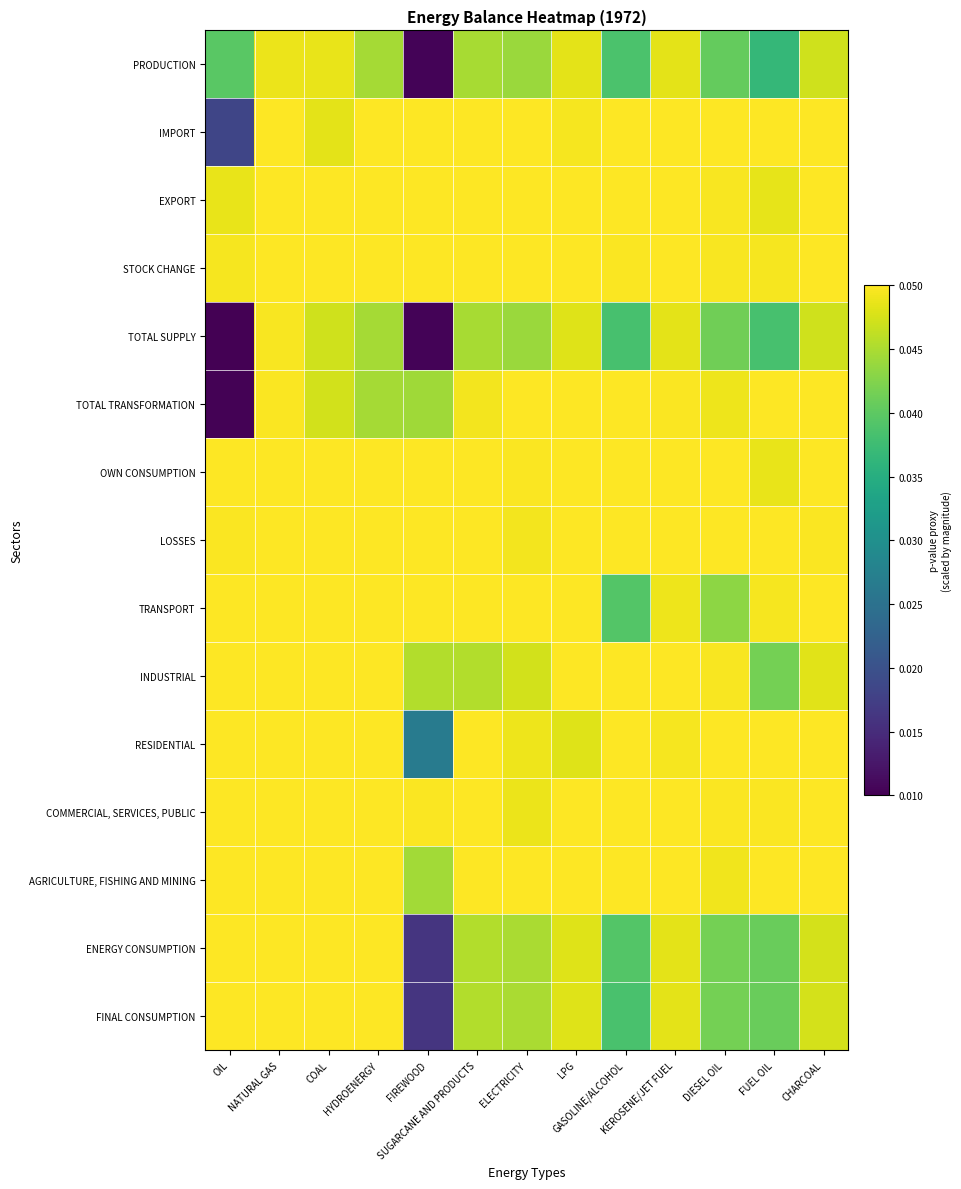

Which series has the widest spread of values?

TOTAL TRANSFORMATION